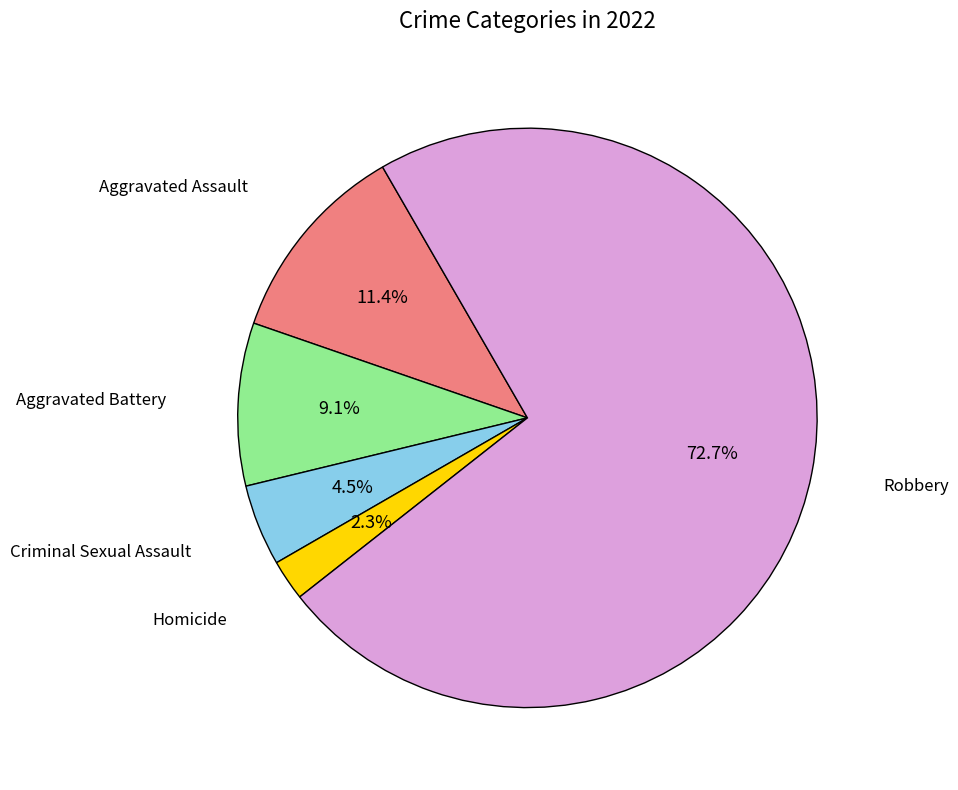

What percentage is the Aggravated Battery slice, to the nearest percent?

9%